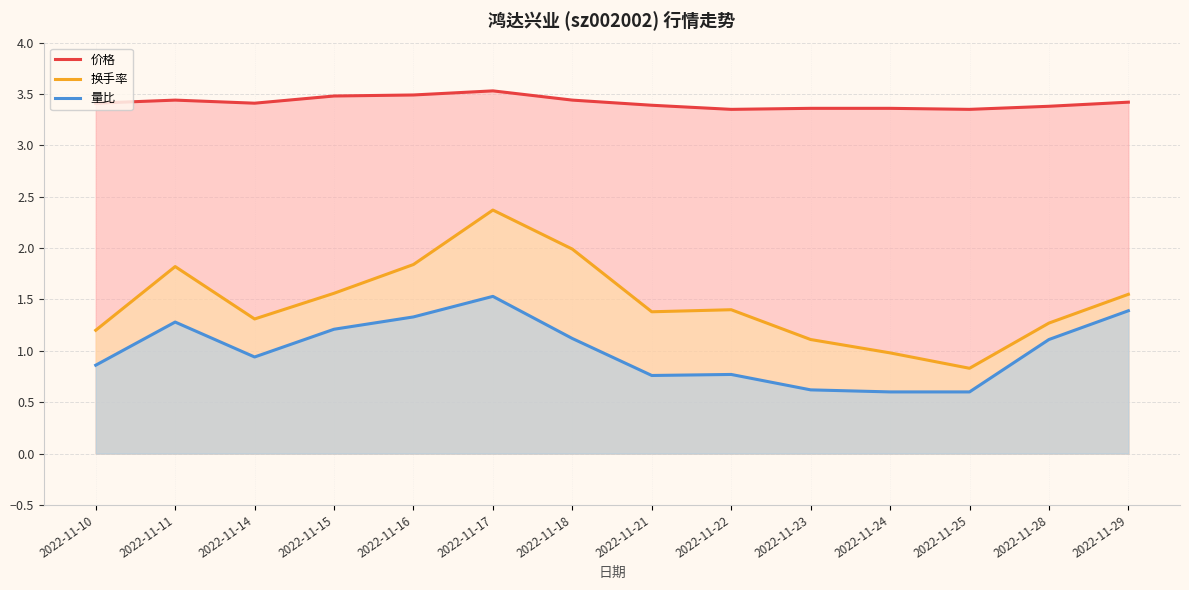

What is the sum of all 量比 values?

14.1